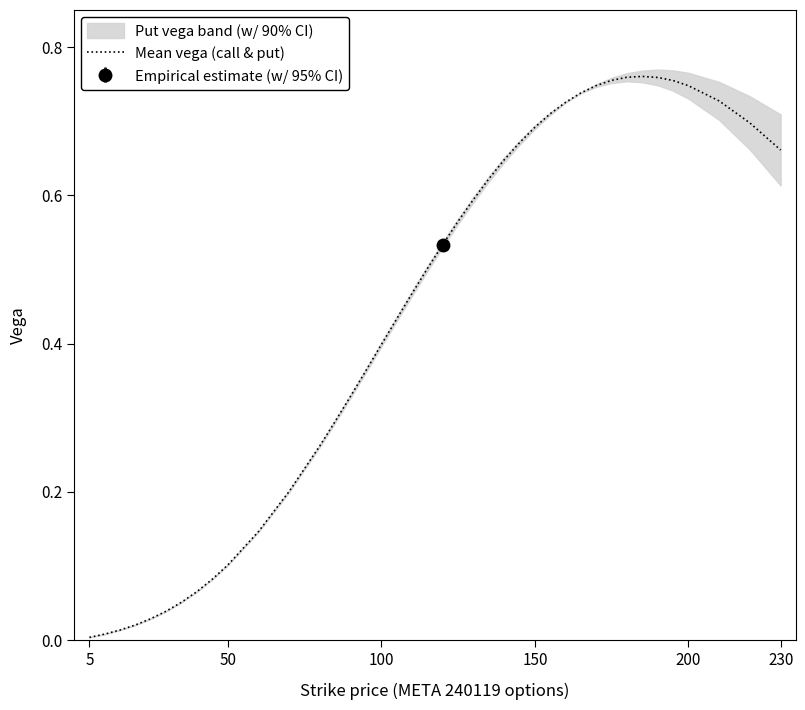

The value of Mean vega (call & put) at 100 is 0.1. True or false?

False